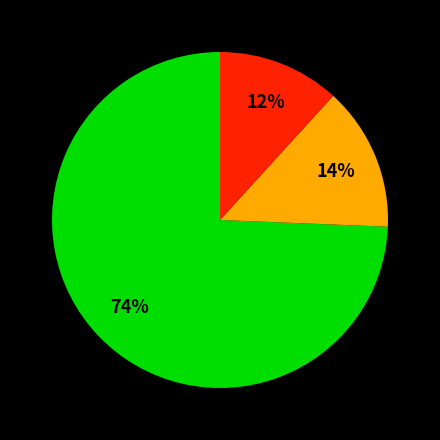

To the nearest percent, what is the average slice percentage?

33%